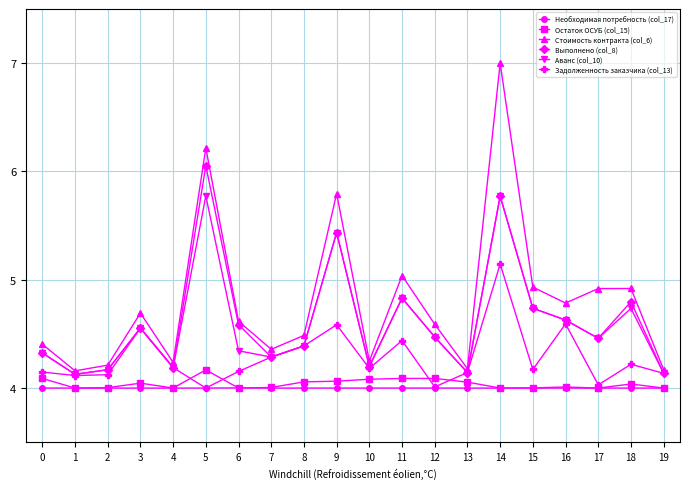

List the series in order of their peak value, highest first.

Стоимость контракта (col_6), Выполнено (col_8), Аванс (col_10), Задолженность заказчика (col_13), Остаток ОСУБ (col_15), Необходимая потребность (col_17)